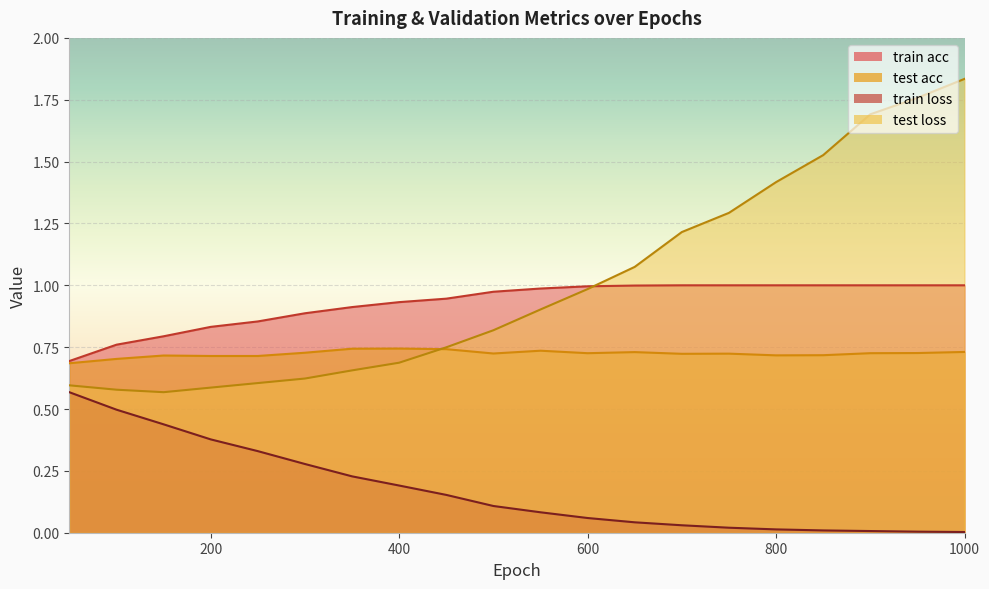

Between 700 and 350, which is larger?

700